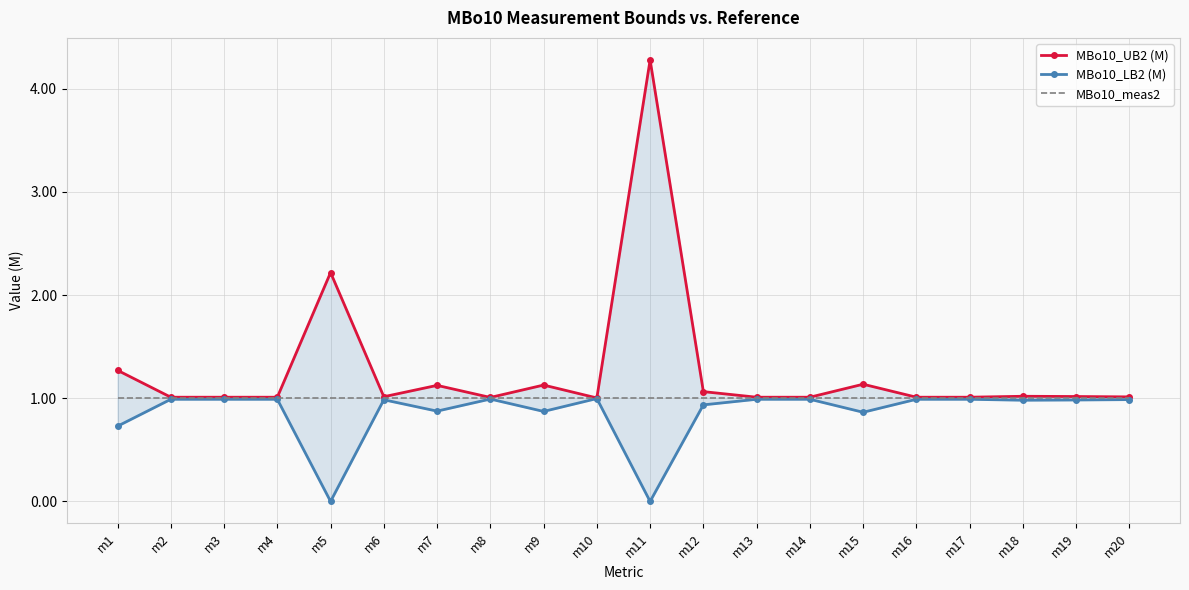

Is it true that MBo10_meas2 equals 1.0 at m20?

True